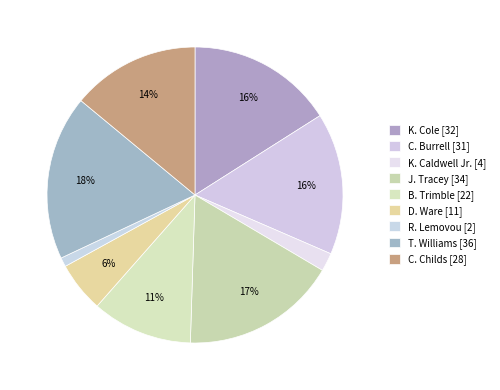

Count the number of slices in the pie.

9